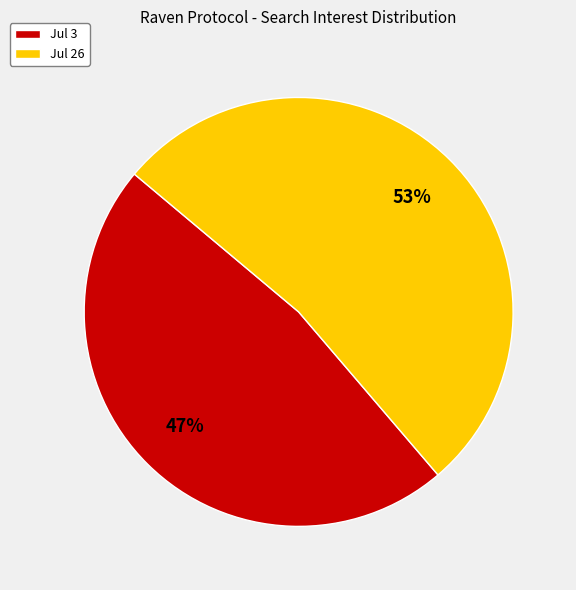

How many segments does this pie chart have?

2